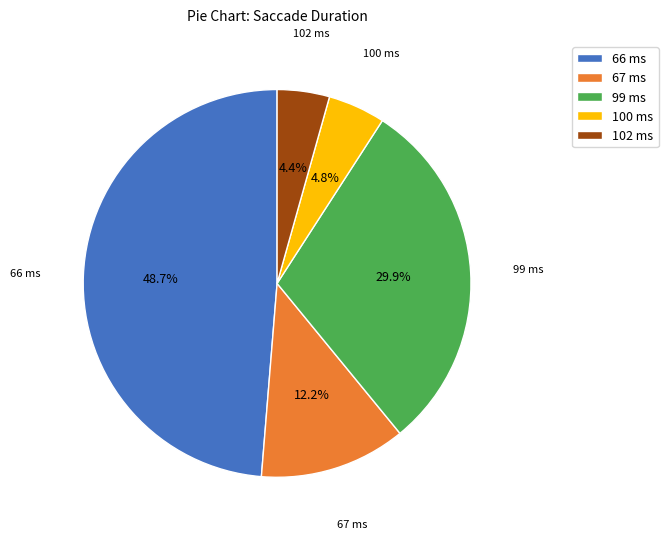

Is the sum of 100 and 99 greater than half?

No